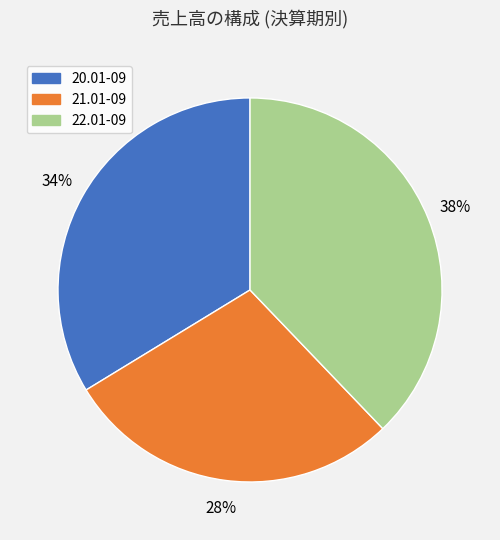

To the nearest percent, what is the combined percentage of 21.01-09 and 22.01-09?

66%